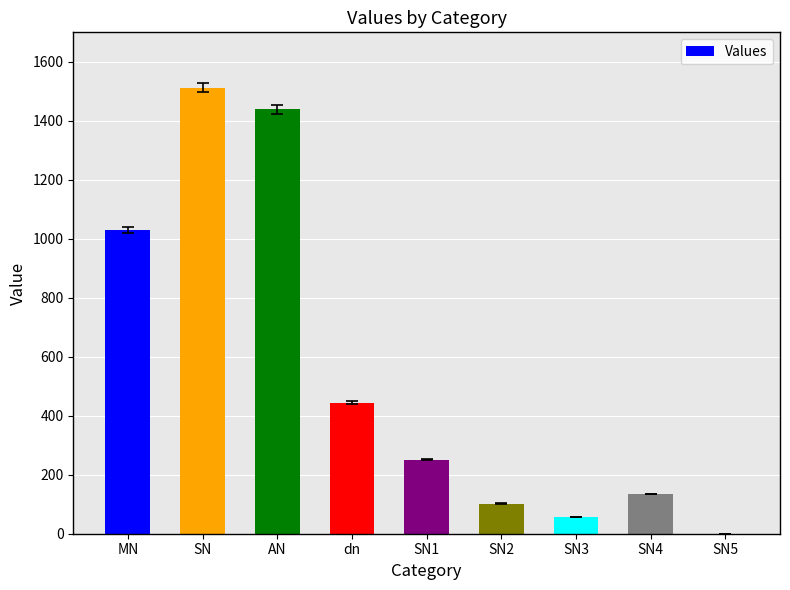

What is the sum of the values at SN3 and SN?

1569